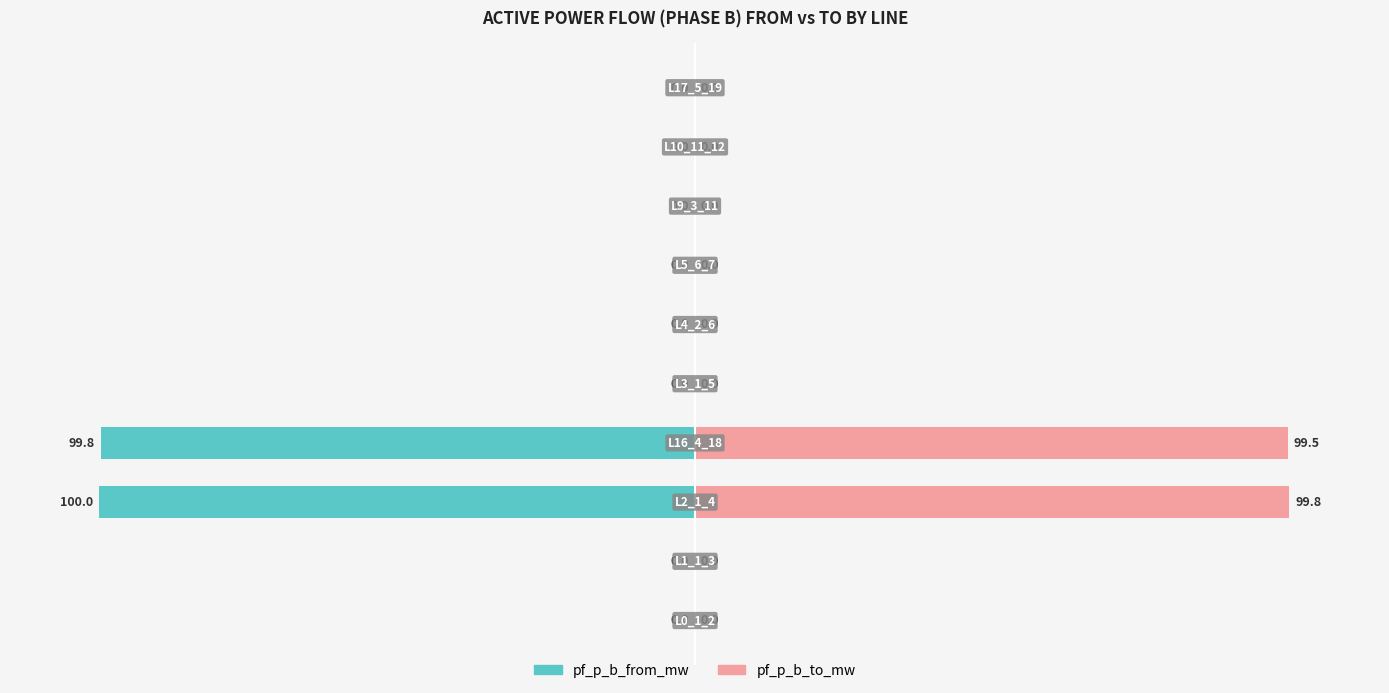

Reading left to right, what are all the values shown in this chart?

pf_p_b_from_mw: 0=-0.0	1=-0.0	2=-100.0	3=-99.8	4=-0.0	5=-0.0	6=-0.0	7=-0.0	8=-0.0	9=-0.0
pf_p_b_to_mw: 0=0.0	1=0.0	2=99.8	3=99.5	4=0.0	5=0.0	6=0.0	7=0.0	8=0.0	9=0.0